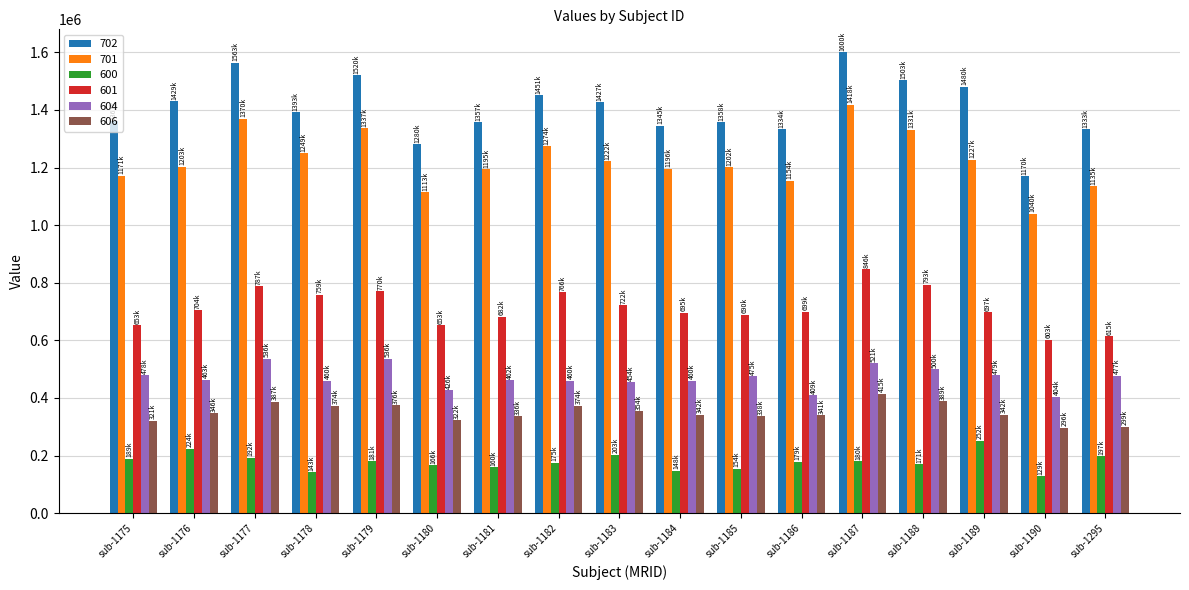

Which series has the widest spread of values?

702